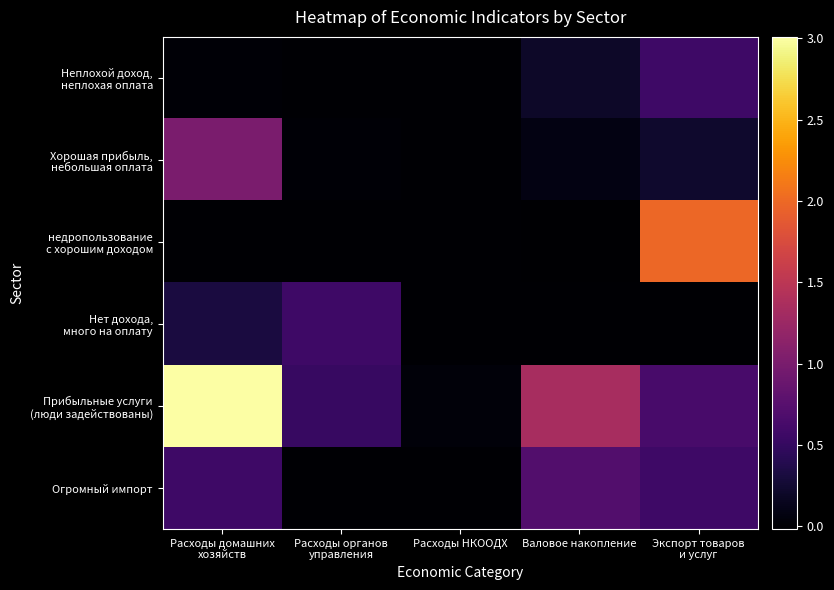

What is the difference between the highest and lowest values at Экспорт товаров
и услуг?

19825217595